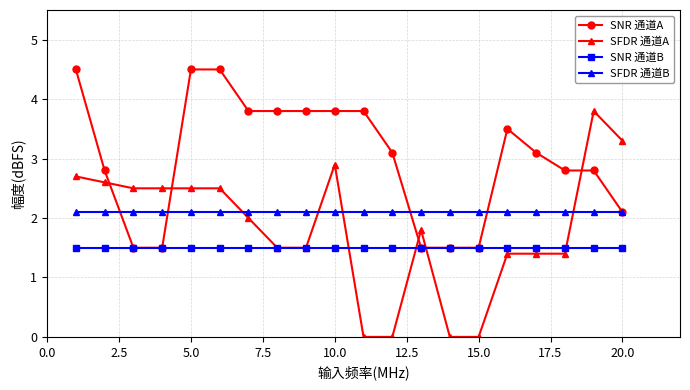

What is the average value of the SNR 通道B series?

1.5